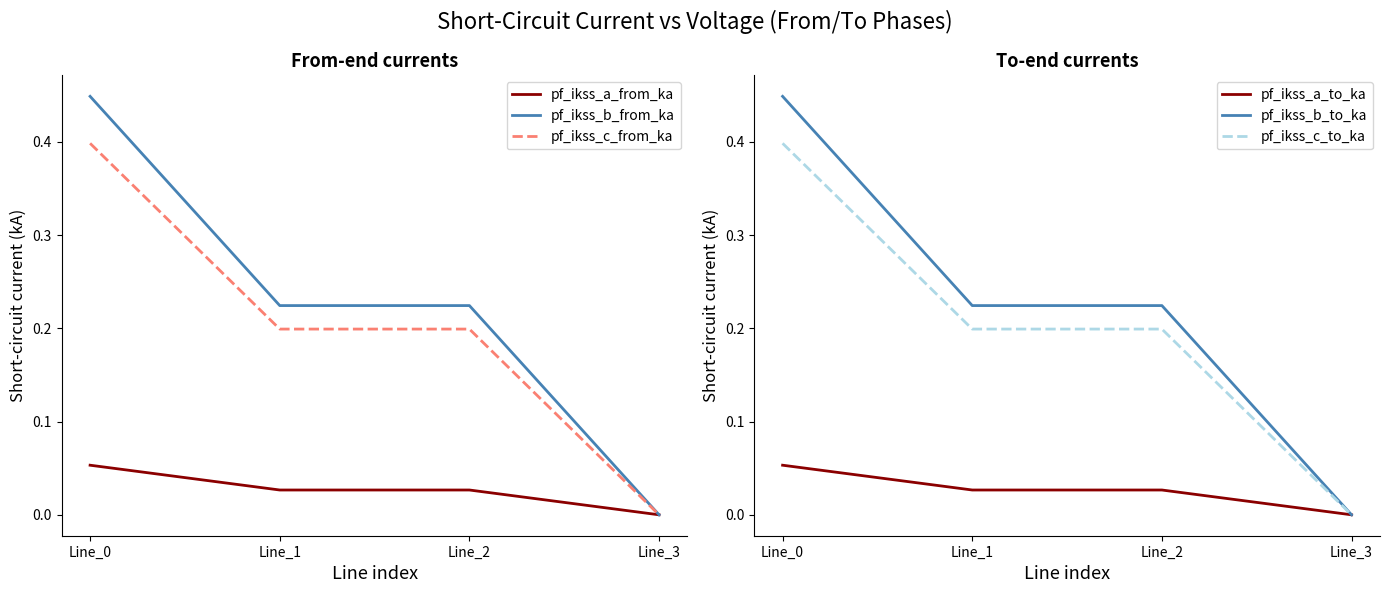

Reading left to right, list all the values displayed in this chart.

pf_ikss_a_from_ka: 0.1	0.0	0.0	0.0
pf_ikss_b_from_ka: 0.4	0.2	0.2	0.0
pf_ikss_c_from_ka: 0.4	0.2	0.2	0.0
pf_ikss_a_to_ka: 0.1	0.0	0.0	0.0
pf_ikss_b_to_ka: 0.4	0.2	0.2	0.0
pf_ikss_c_to_ka: 0.4	0.2	0.2	0.0